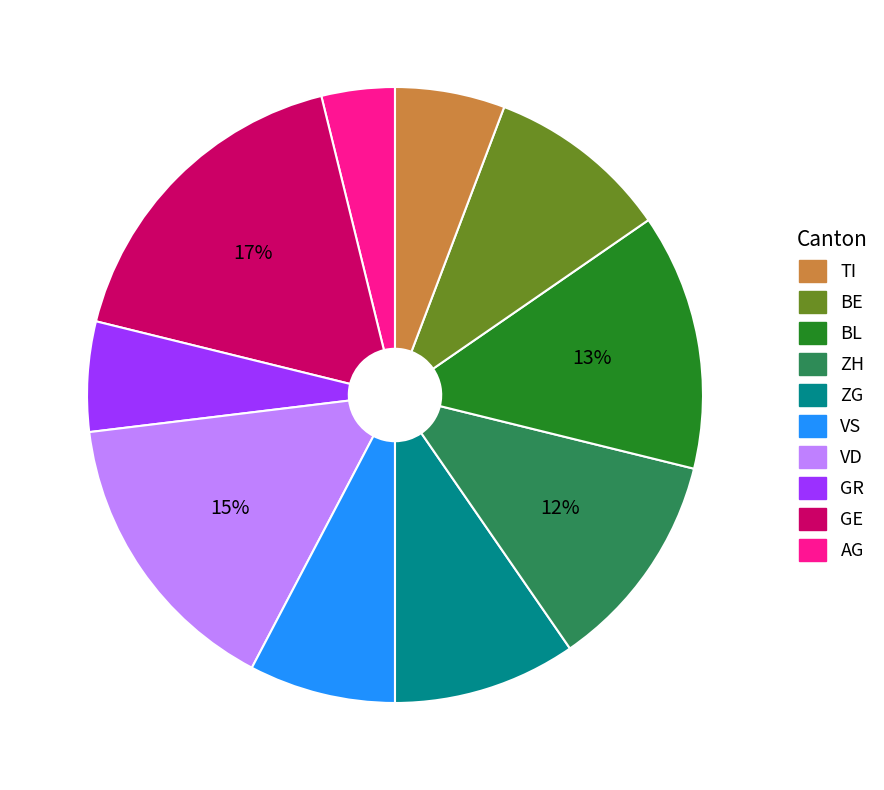

Is there a majority slice in this chart?

No